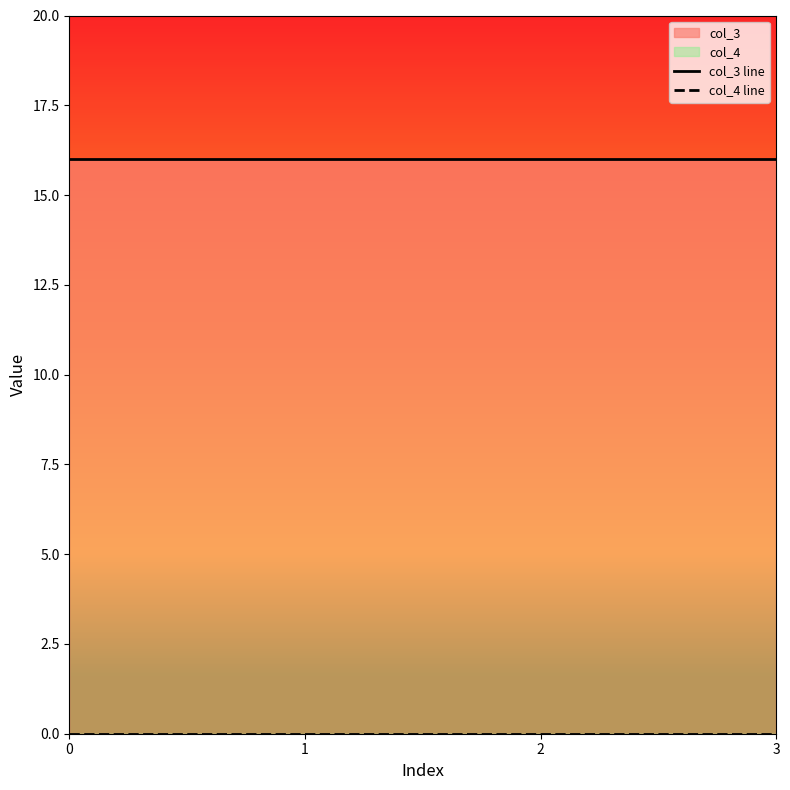

List the labels in order of col_3 line value, largest first.

0, 1, 2, 3